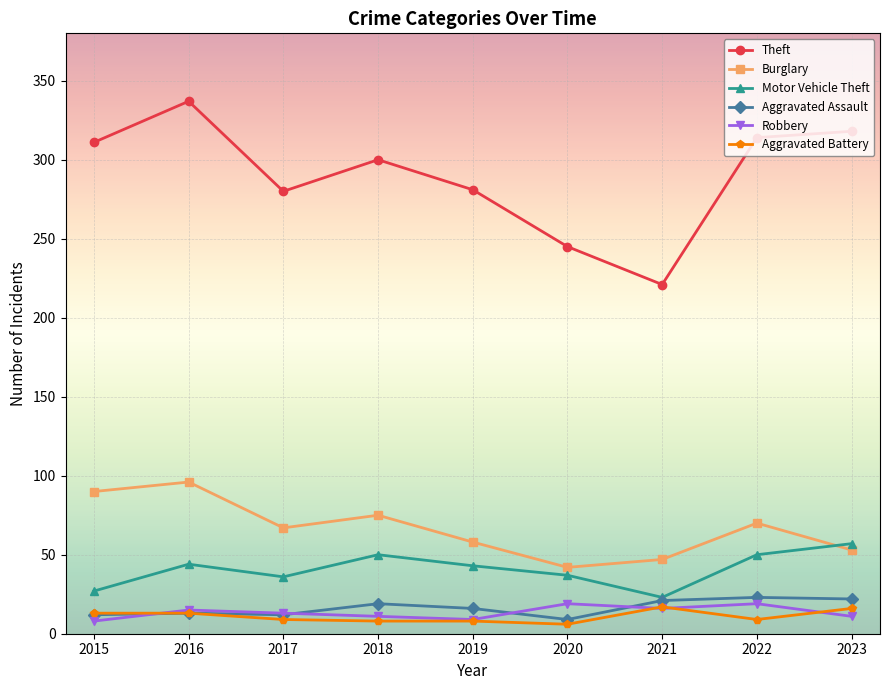

At how many categories does at least one series exceed 121?

9